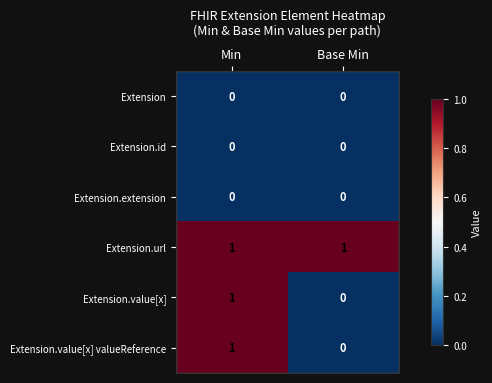

At which category is the sum across all series the highest?

Min